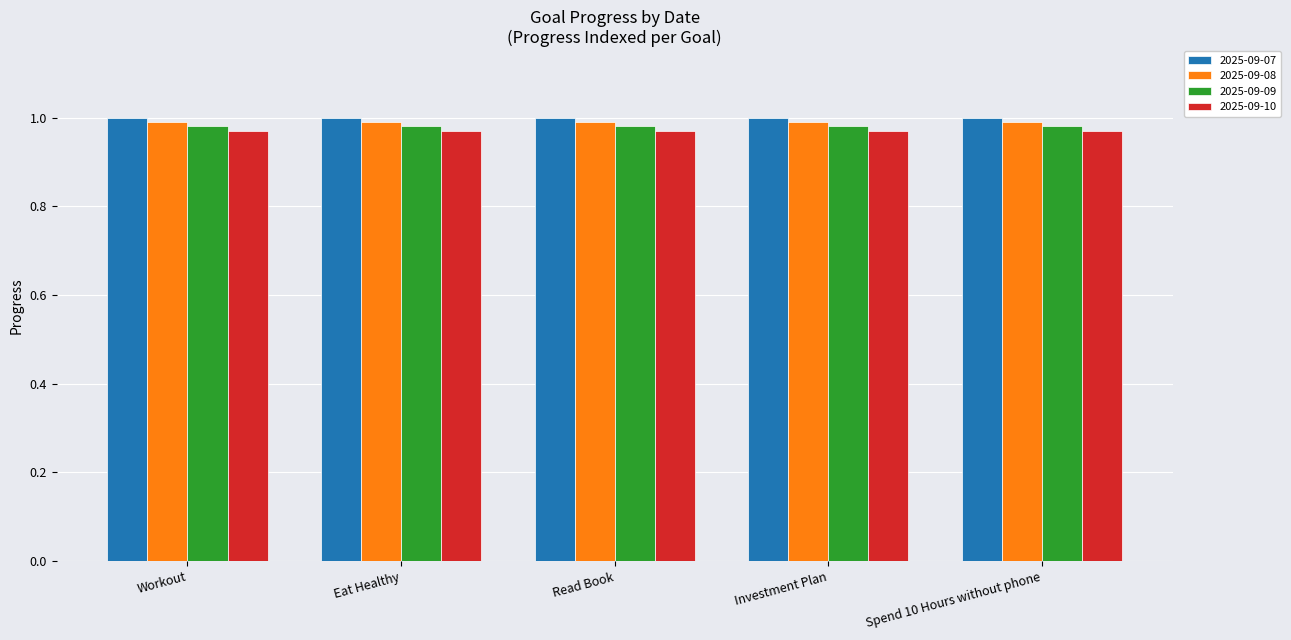

At how many categories does at least one series exceed 0?

5